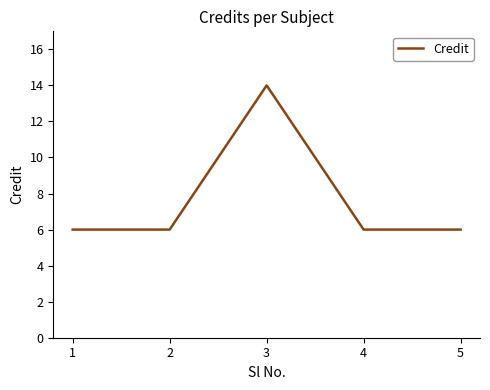

The value at 4 is 2. True or false?

False